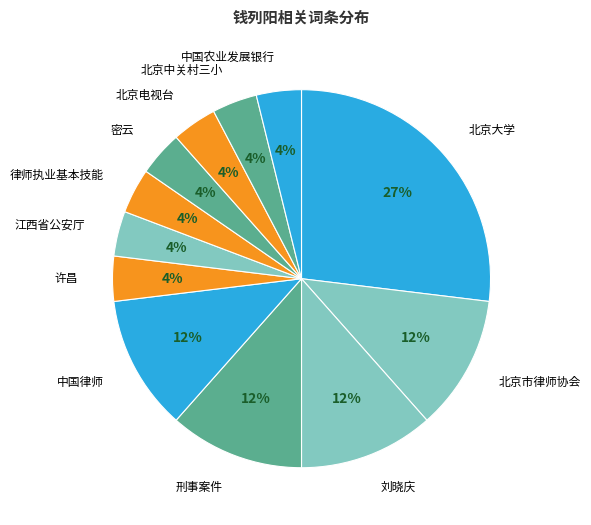

The 中国律师 slice represents 12% of the pie. True or false?

True